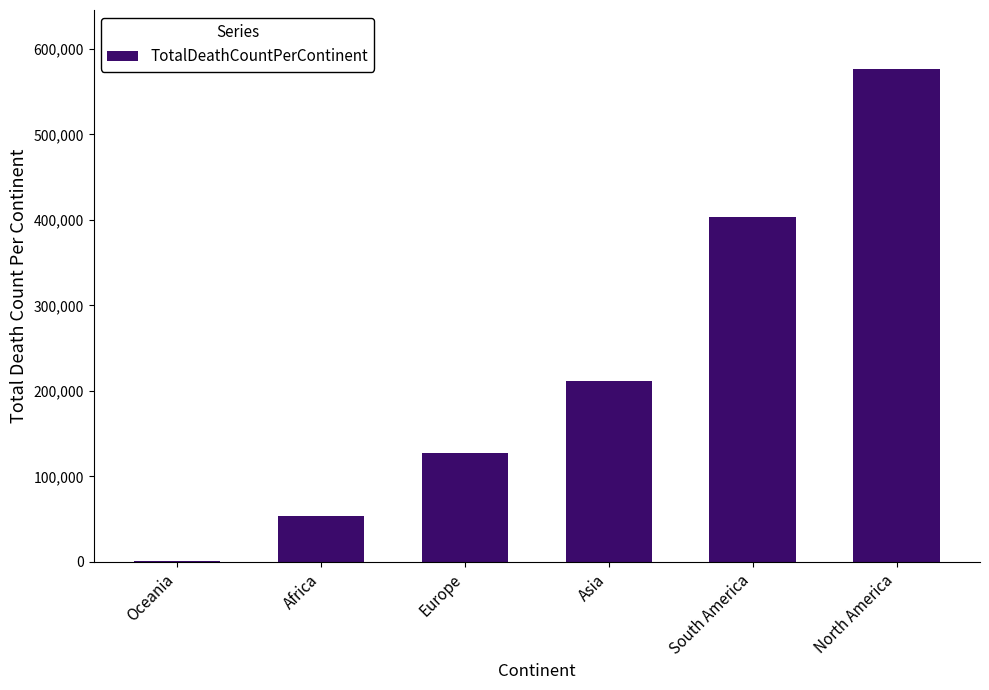

At which category does the chart reach its peak across all series?

North America